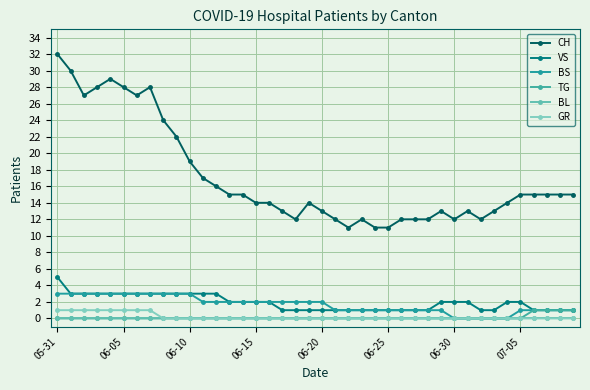

At which label does VS reach its peak?

05-31